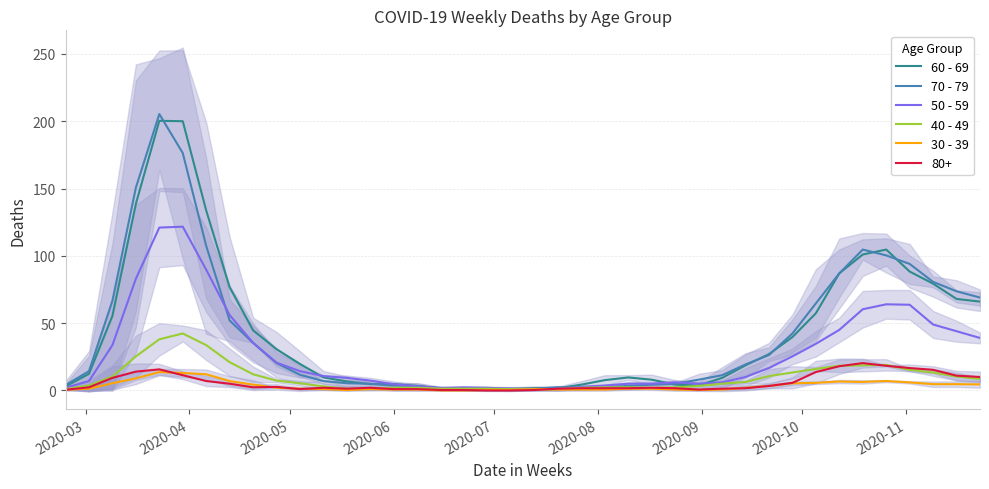

True or false: 40 - 49 has more than 1 points higher than both neighbors.

True